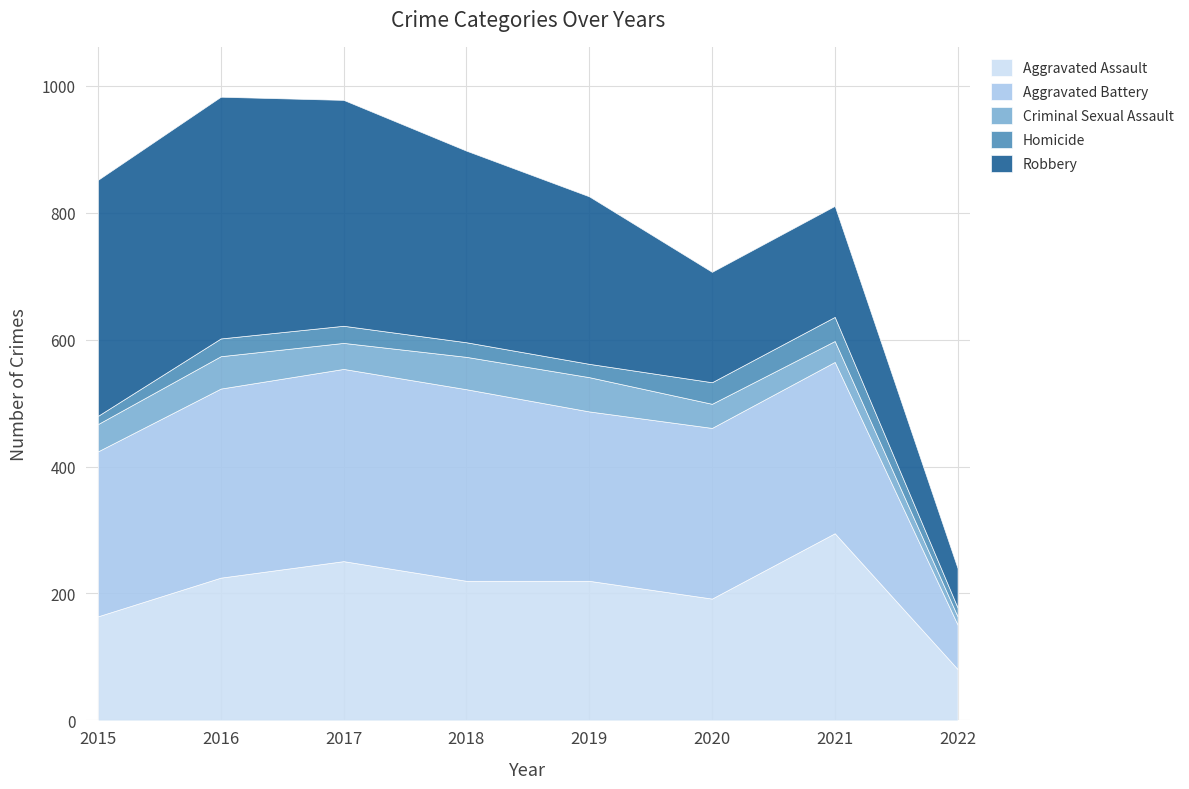

Rank the series by their maximum value, from lowest to highest.

Homicide, Criminal Sexual Assault, Aggravated Assault, Aggravated Battery, Robbery